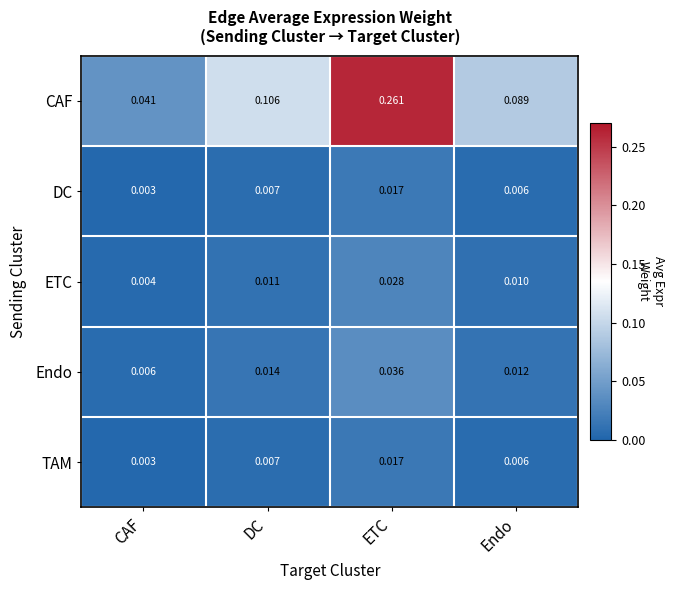

Rank the categories by TAM value from highest to lowest.

ETC, DC, Endo, CAF